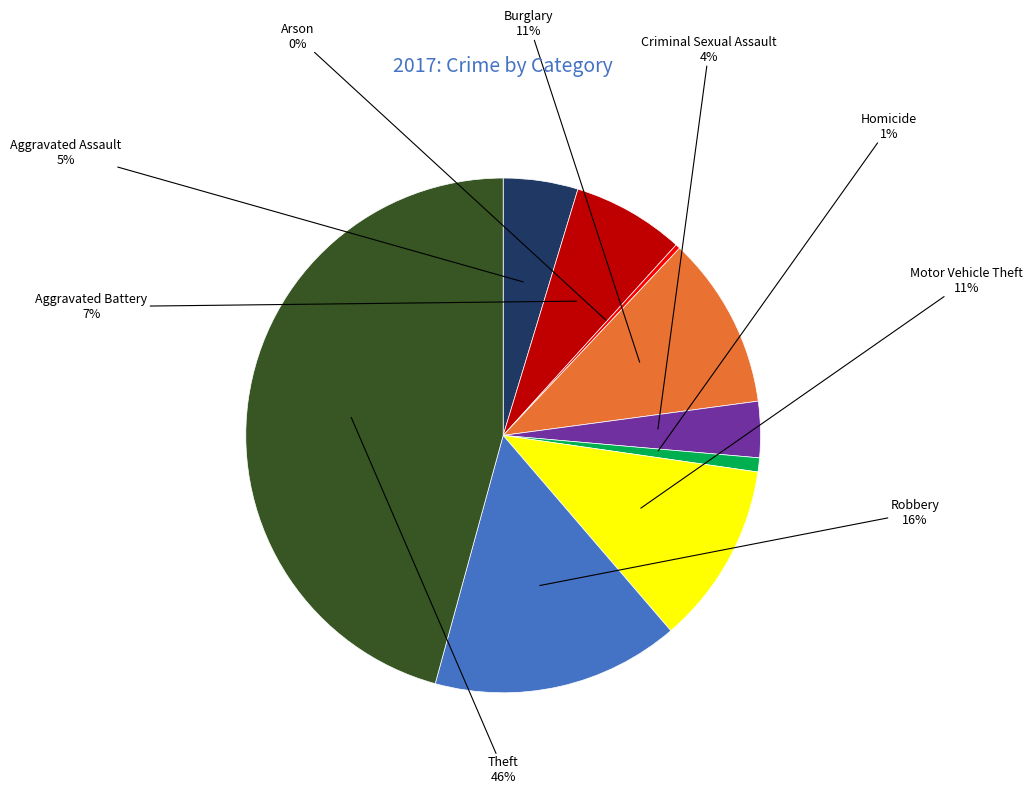

Is there any slice that represents more than half of the pie?

No